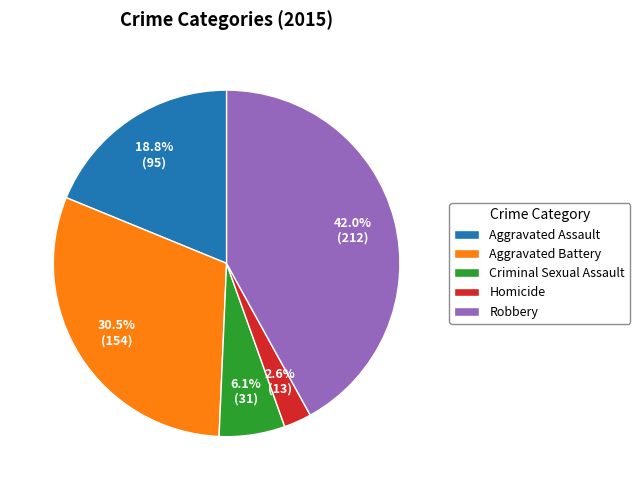

Combined, what portion of the pie is Aggravated Assault and Aggravated Battery?

49.3%